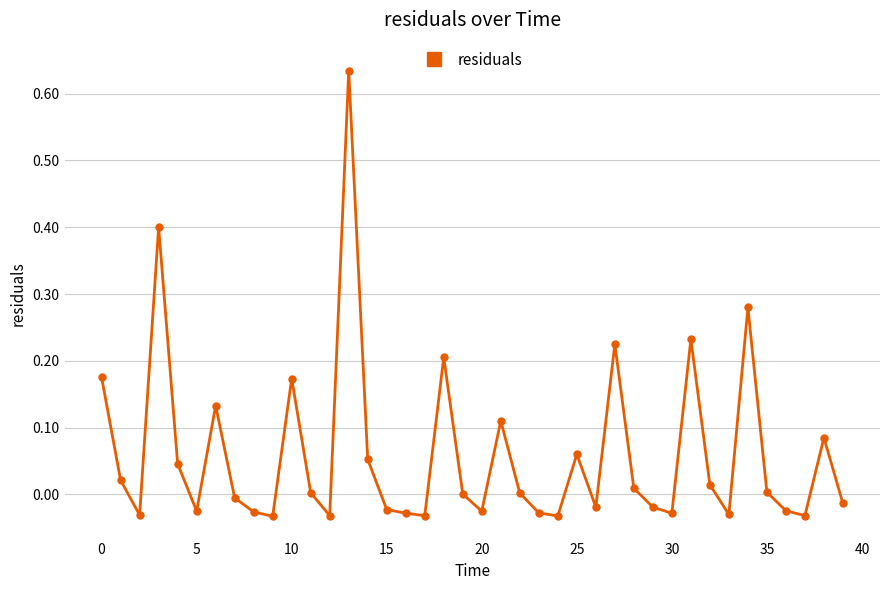

What is the sum of all values?

2.4